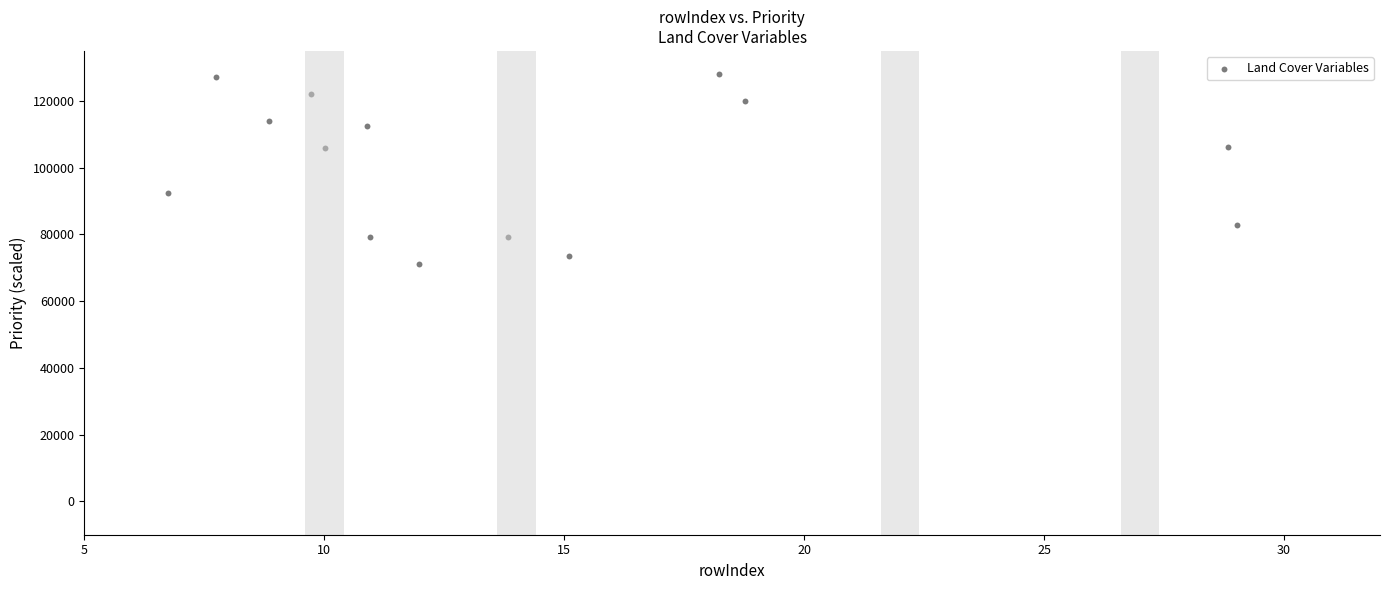

What is the range of X values (max minus min)?

22.3